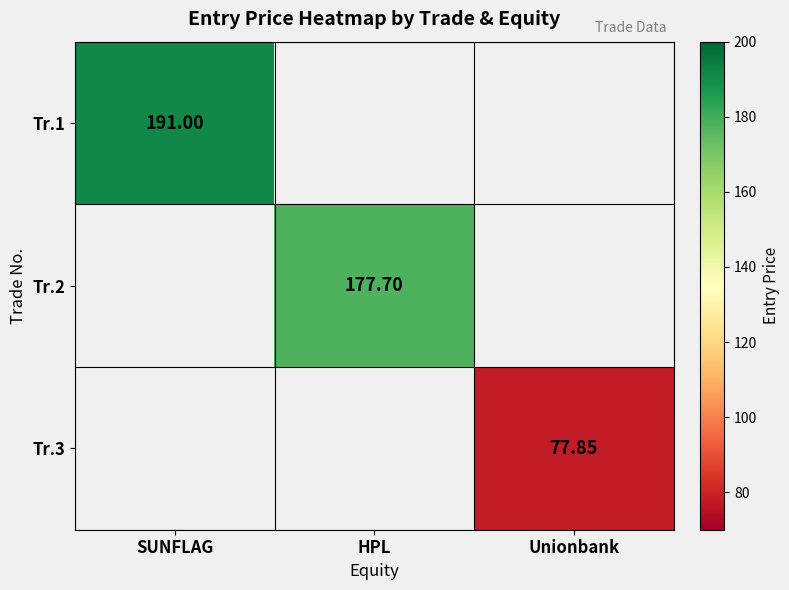

What is the smallest value displayed?

77.8